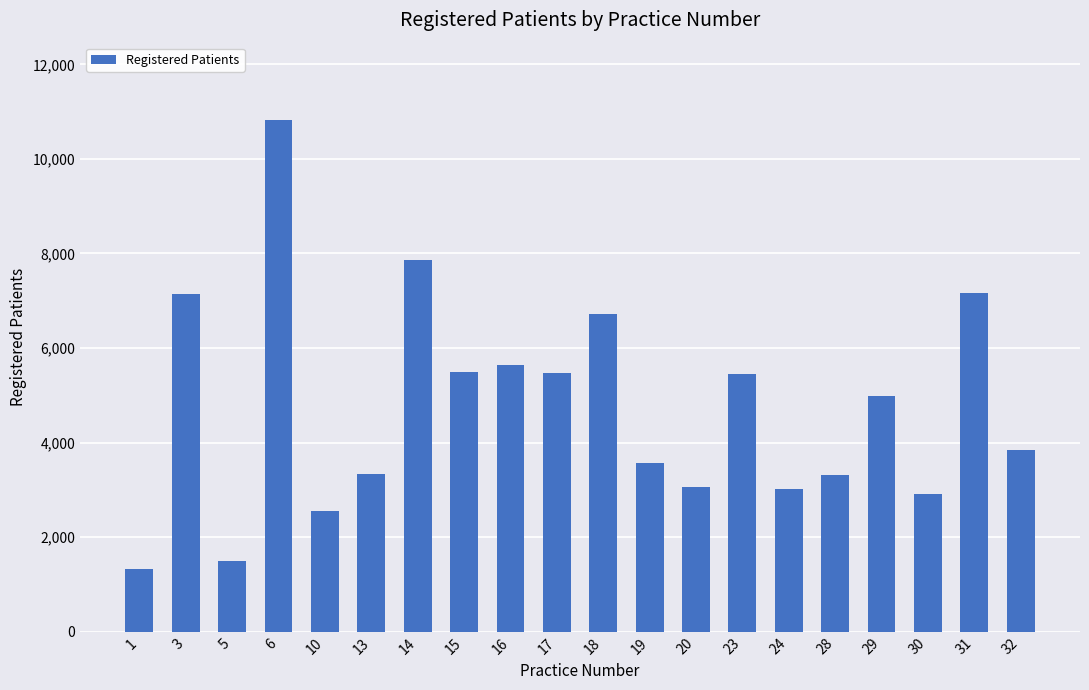

What is the difference between the second highest and minimum values?

6529